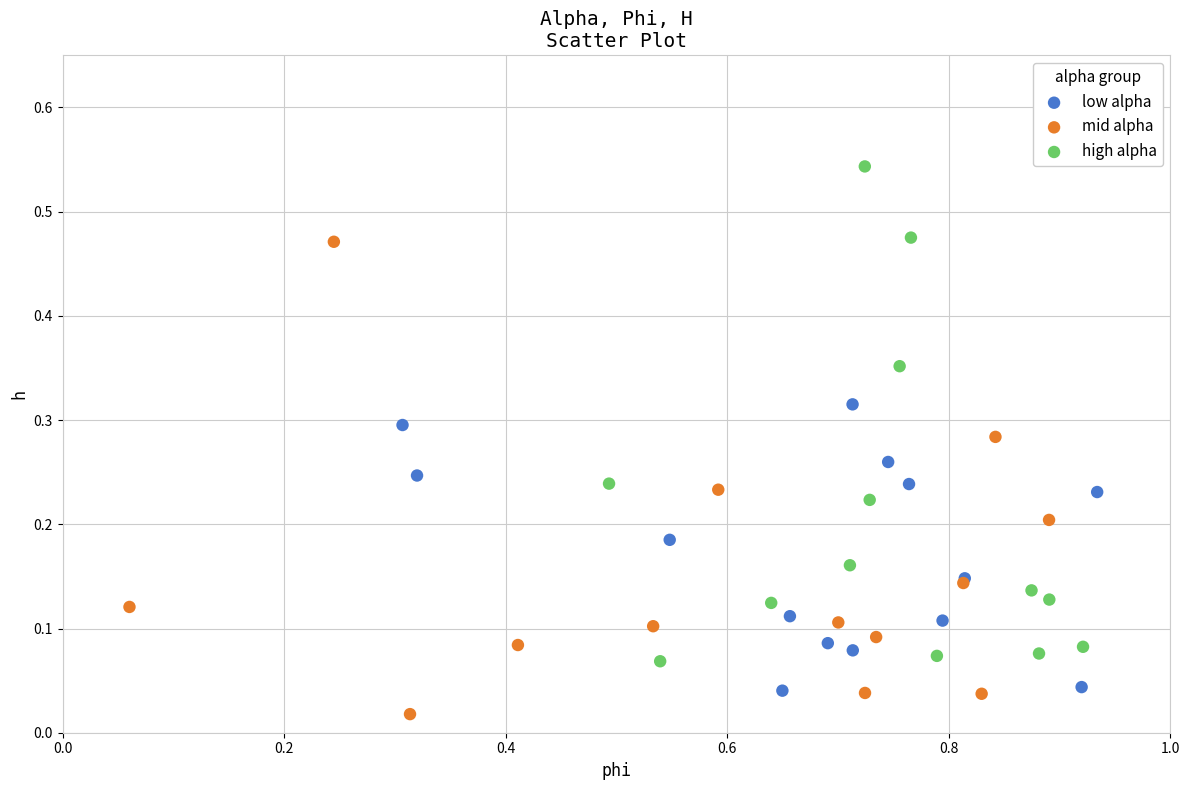

Which series reaches the maximum Y coordinate?

high alpha